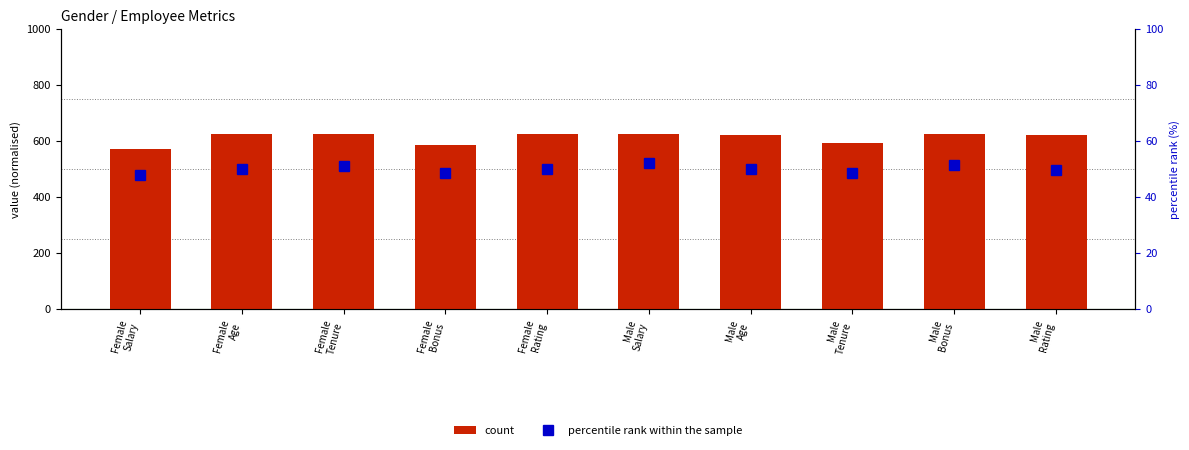

At which category is the sum across all series the highest?

Male
Salary